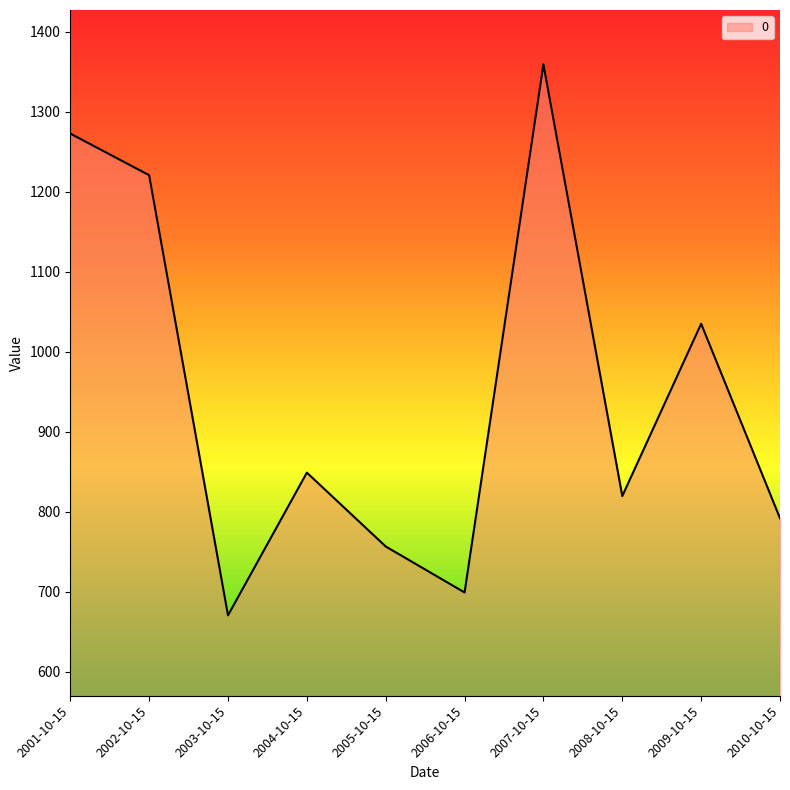

What is the average value?

947.4